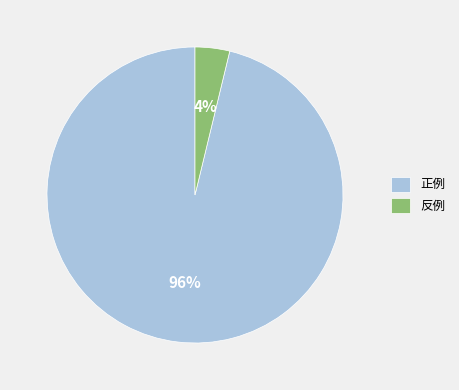

Which has a higher value, 正例 or 反例?

正例